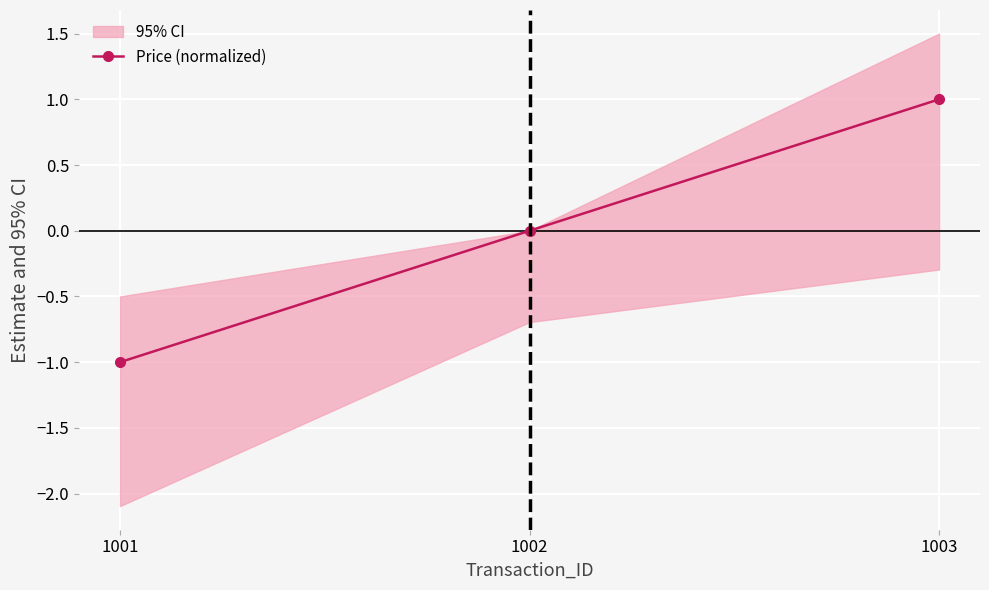

Reading left to right, extract all data points from this chart.

1001=-1	1002=0	1003=1